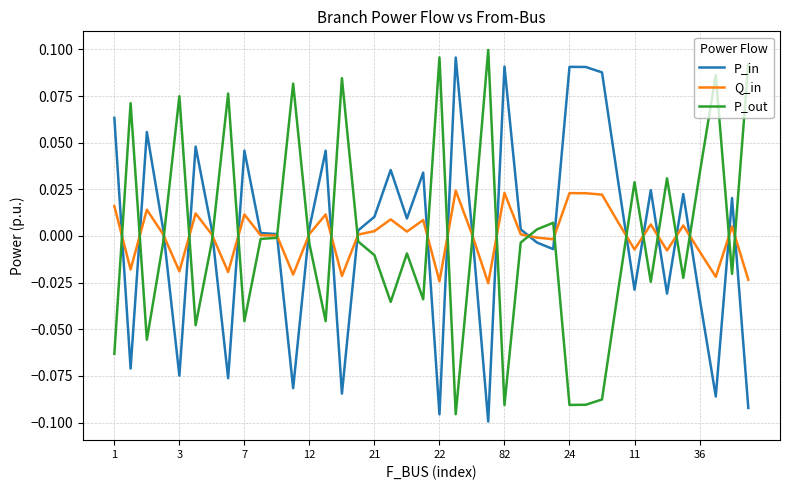

What are all the series names shown in the legend?

P_in, Q_in, P_out